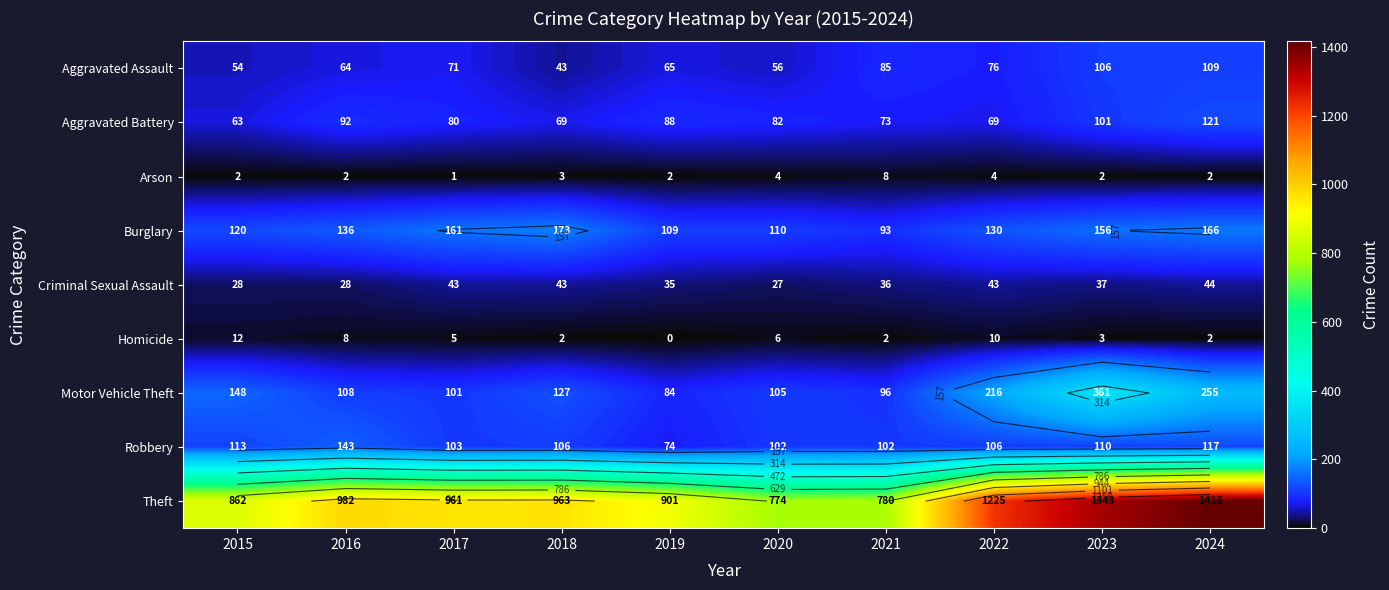

What is the difference between the Homicide values at 2021 and 2020?

4